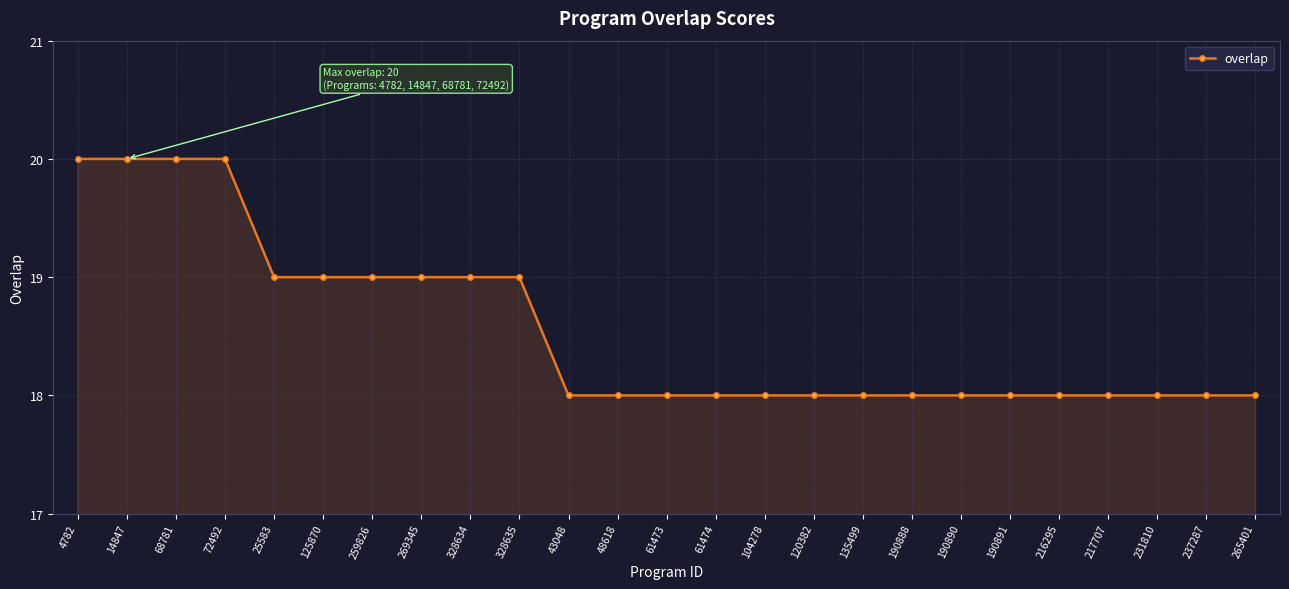

What is the minimum value shown in the chart?

18